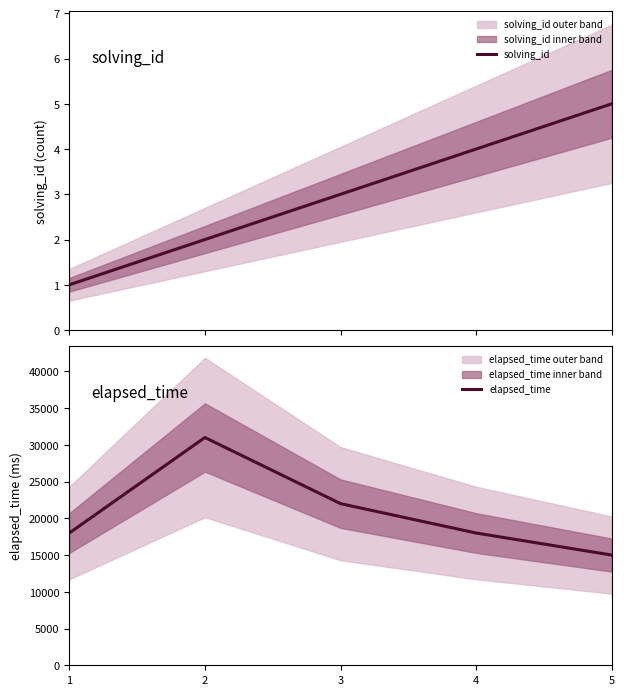

How many data points does each series have?

5